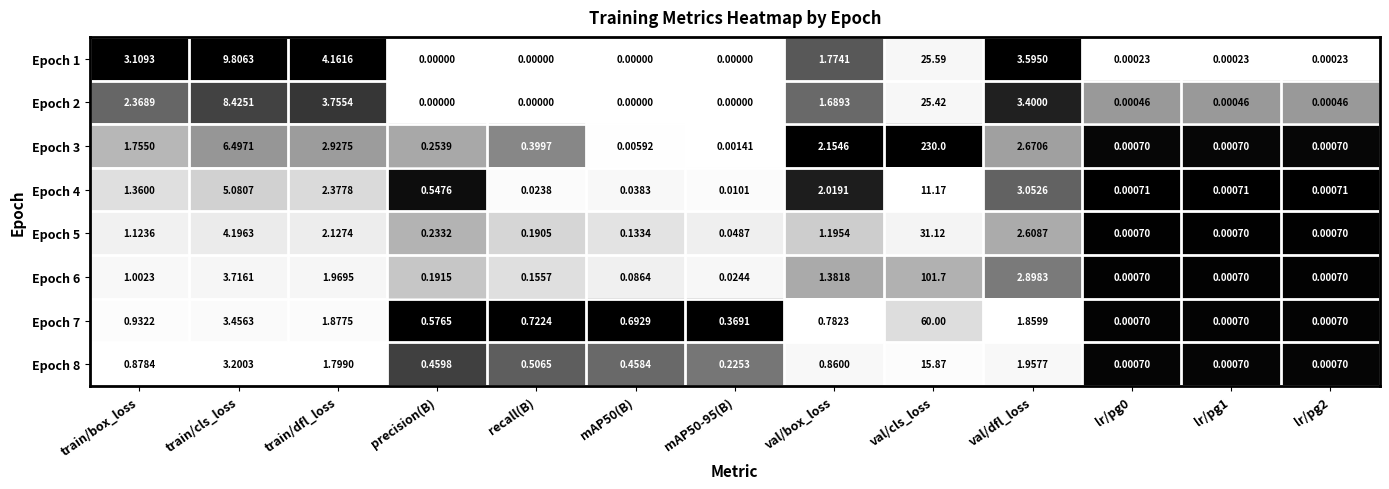

What is the difference between the highest and lowest values at train/cls_loss?

6.6